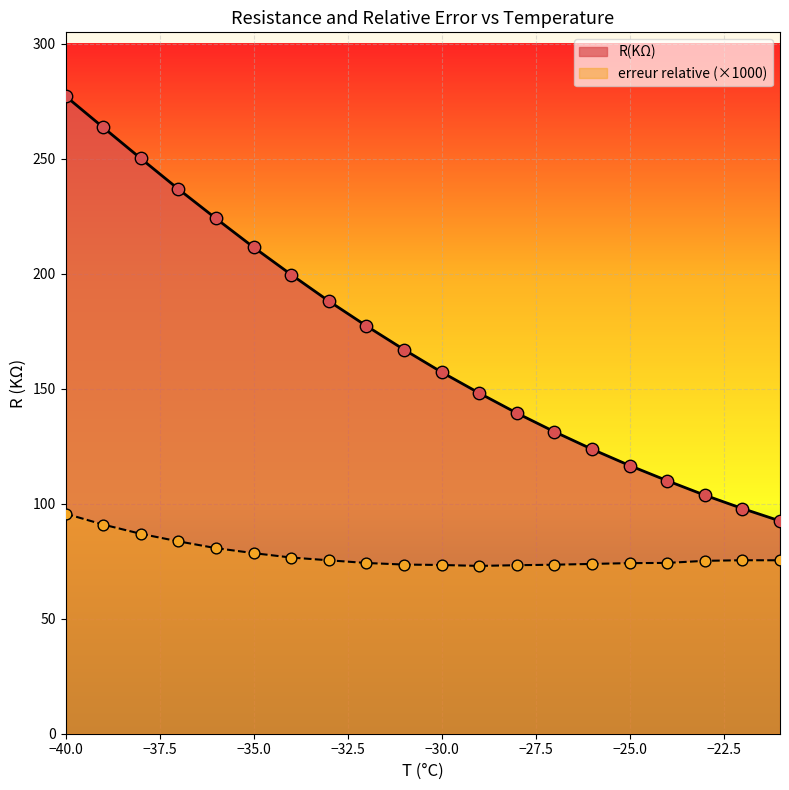

Is the value of erreur relative at -22 greater than the value of R(KΩ) at -22?

No